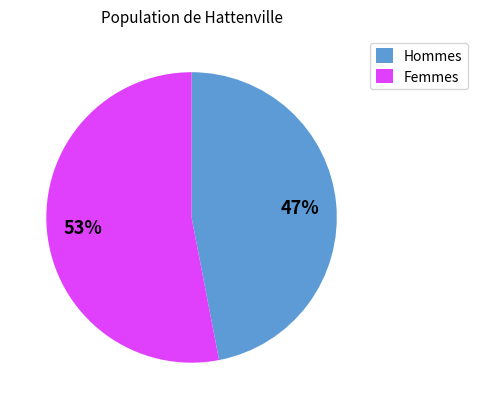

To the nearest percent, what percentage of the pie is Femmes?

53%